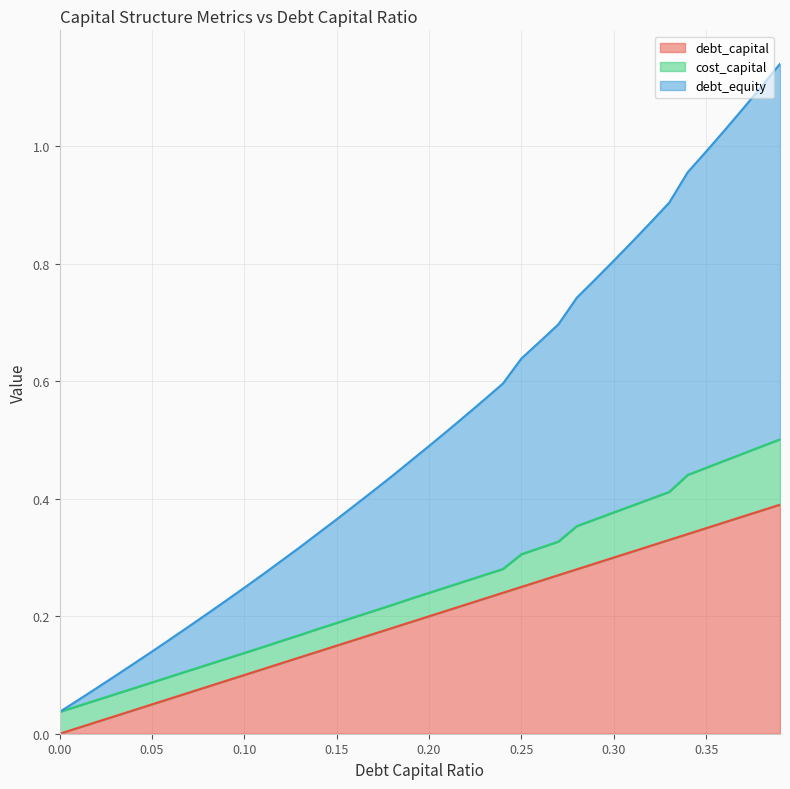

Does the chart display data point markers on the line(s)?

No